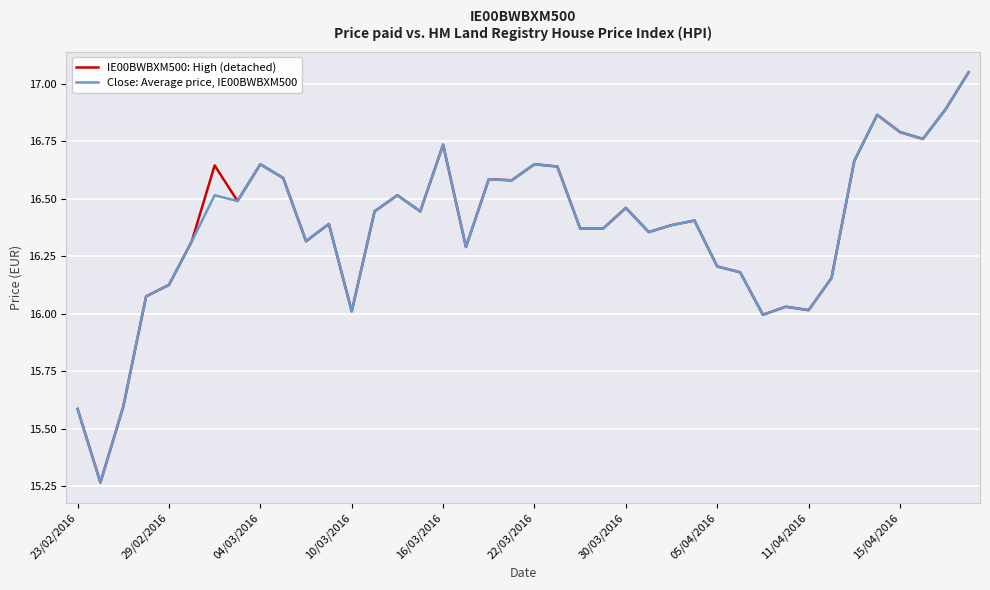

List the series in order of their overall mean, lowest first.

Close: Average price, IE00BWBXM500, IE00BWBXM500: High (detached)